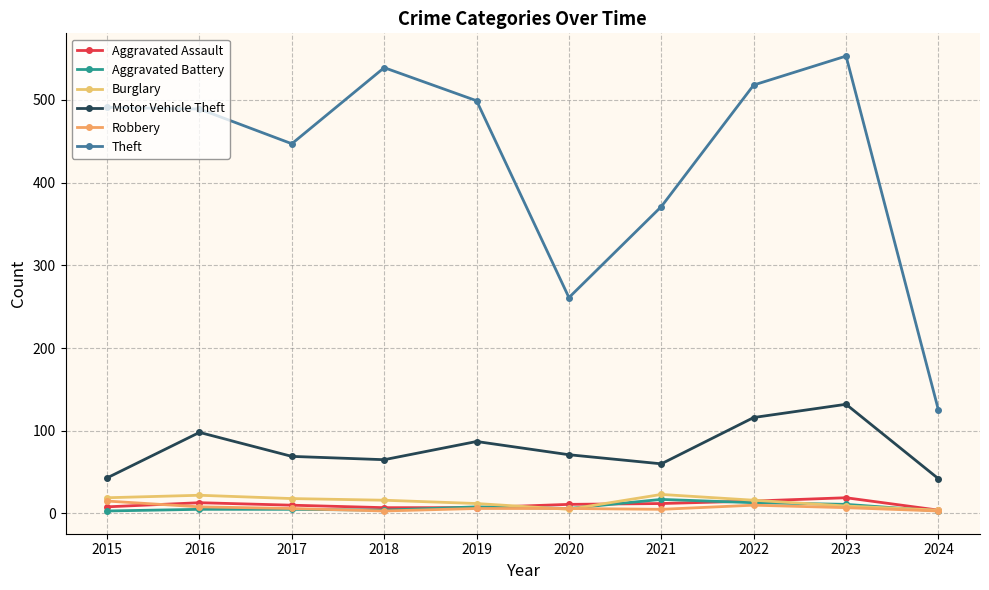

What is the sum of the Burglary values at 2019 and 2024?

16